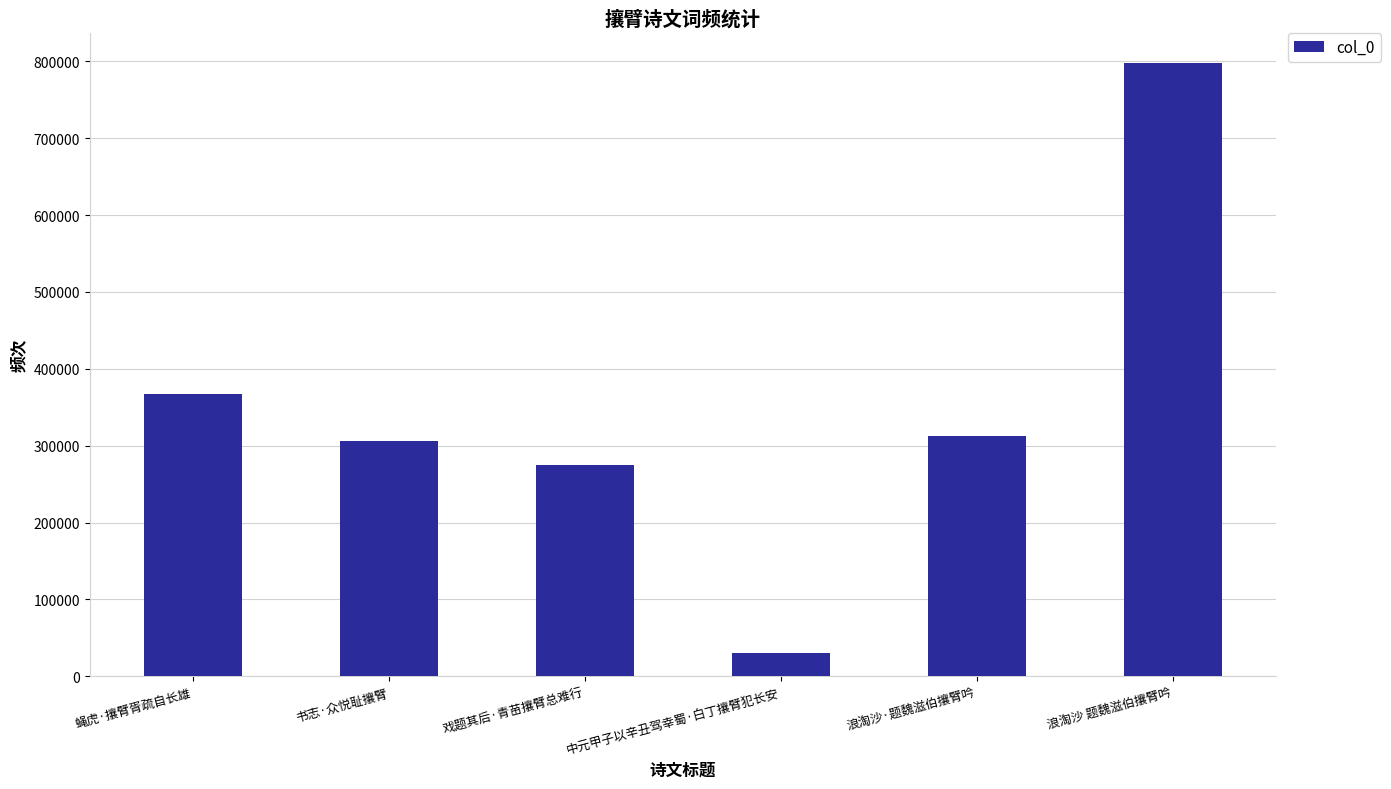

Rank the categories by value from lowest to highest.

中元甲子以辛丑驾幸蜀·白丁攘臂犯长安, 戏题其后·青苗攘臂总难行, 书志·众悦耻攘臂, 浪淘沙·题魏滋伯攘臂吟, 蝇虎·攘臂胥疏自长雄, 浪淘沙 题魏滋伯攘臂吟